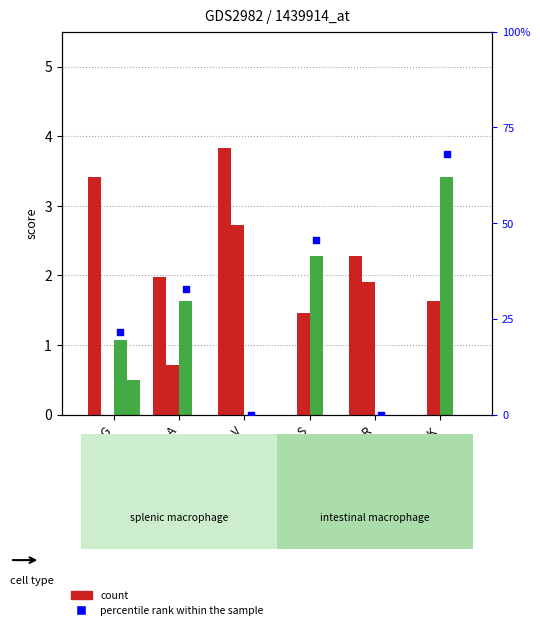

Is the value of series 1 at S greater than the value of series 0 at K?

Yes